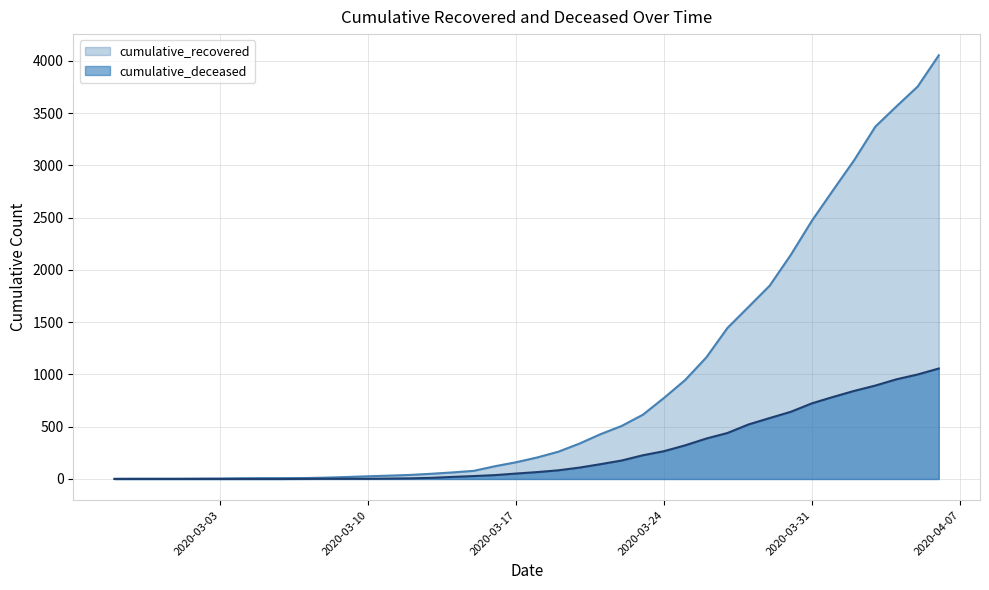

Which series has the widest spread of values?

cumulative_recovered